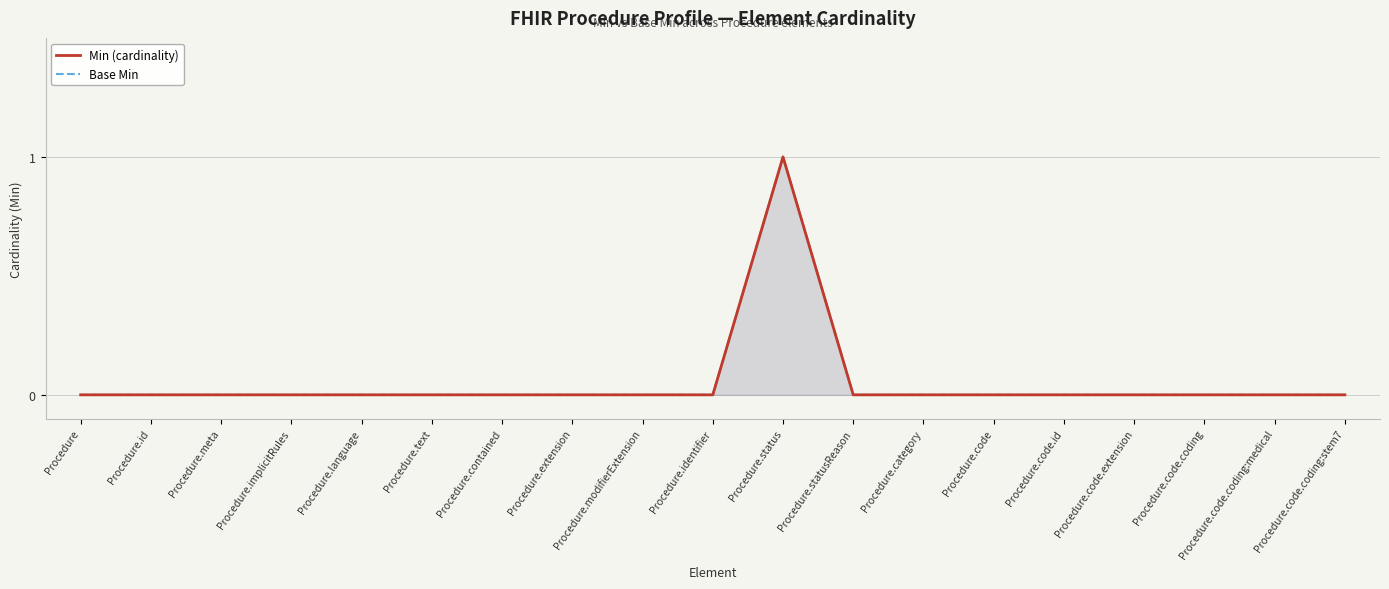

What is the label of the 12th point from the left?

Procedure.statusReason